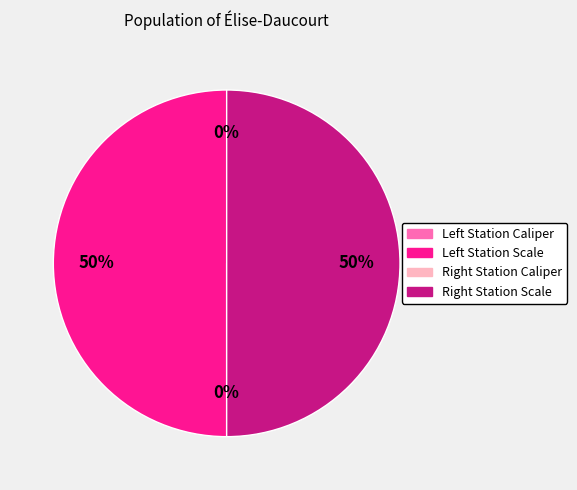

To the nearest percent, what is the difference between the largest and smallest slice percentages?

50%